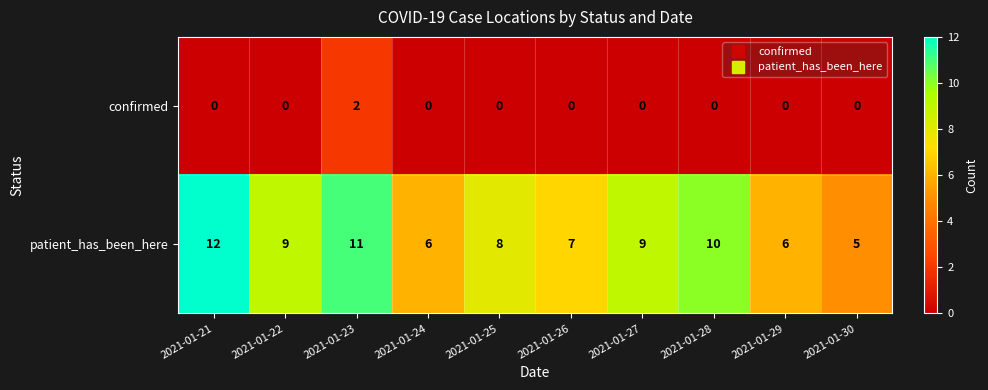

Rank the series at 2021-01-26 from highest to lowest value.

patient_has_been_here, confirmed